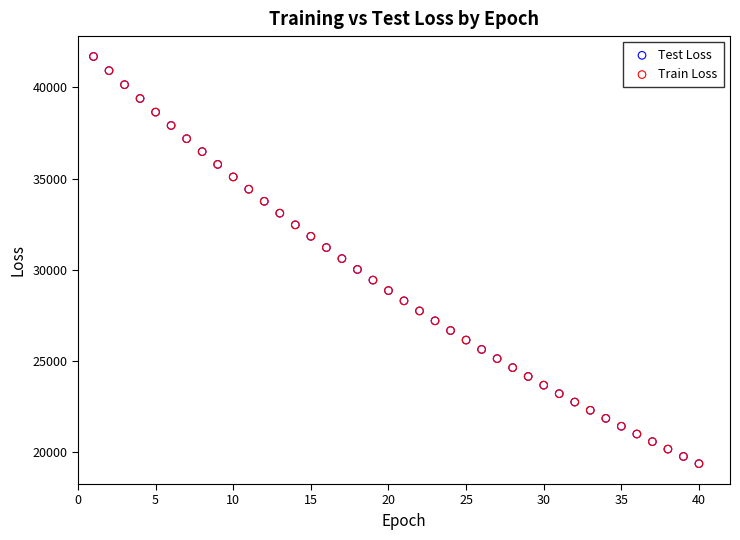

Which series has the widest spread of Y values?

Train Loss